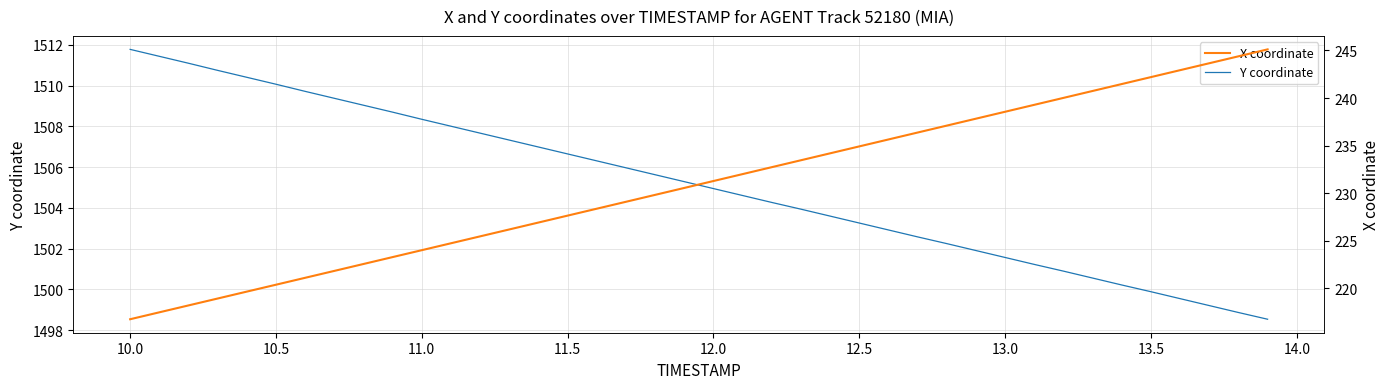

At which label does Y coordinate reach its peak?

10.0